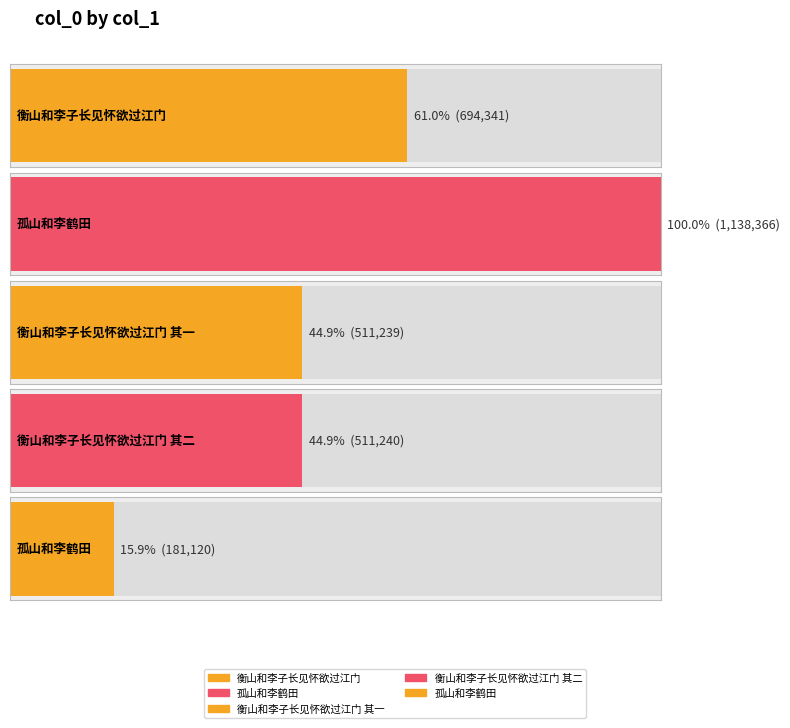

Are the bars horizontal?

Yes